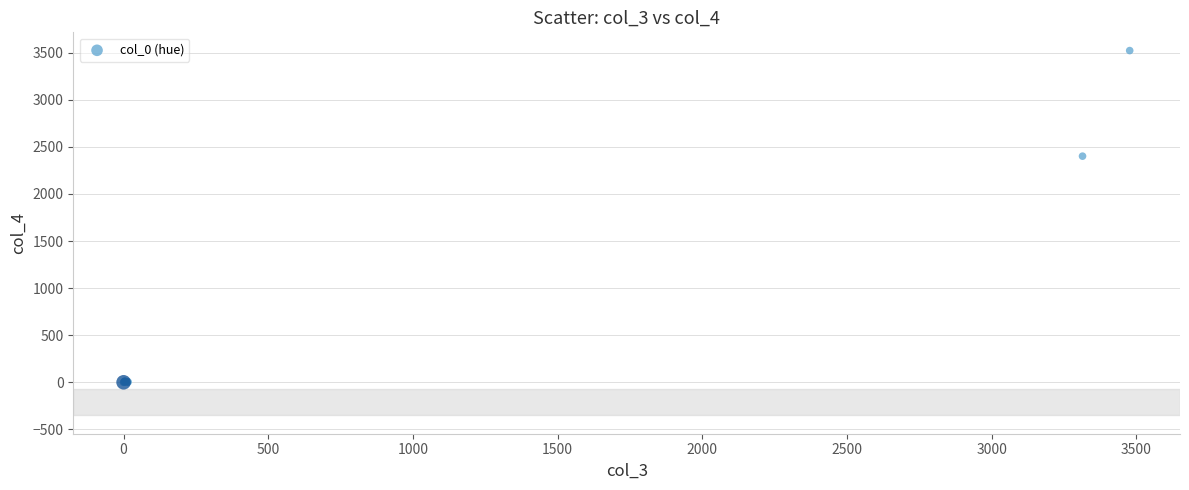

What Y value in the scatter plot is closest to 1761?

2401